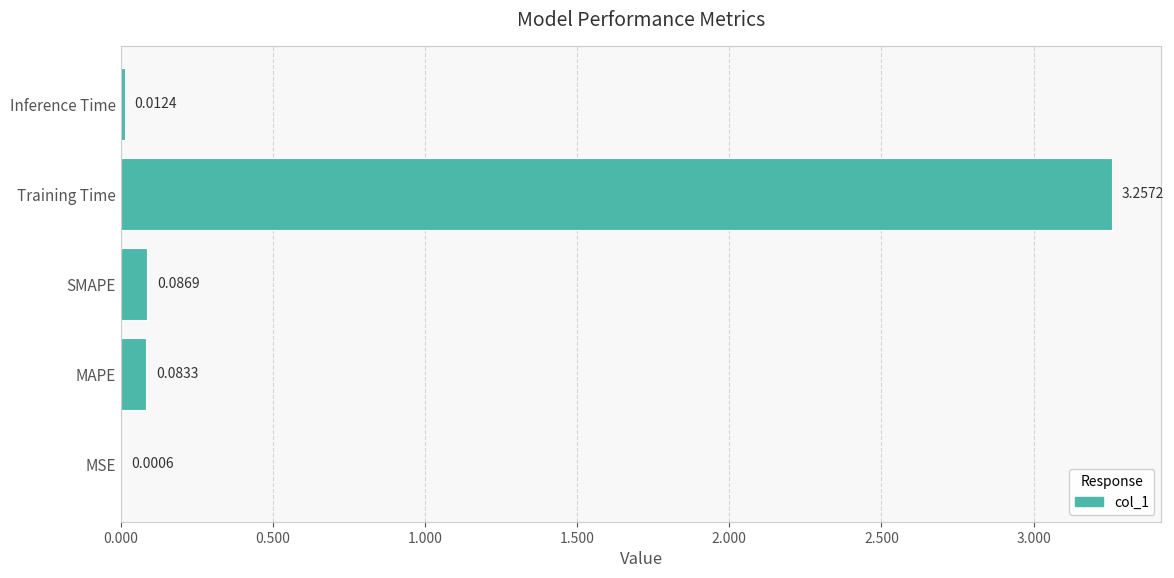

Which category has the highest value across all series?

Training Time